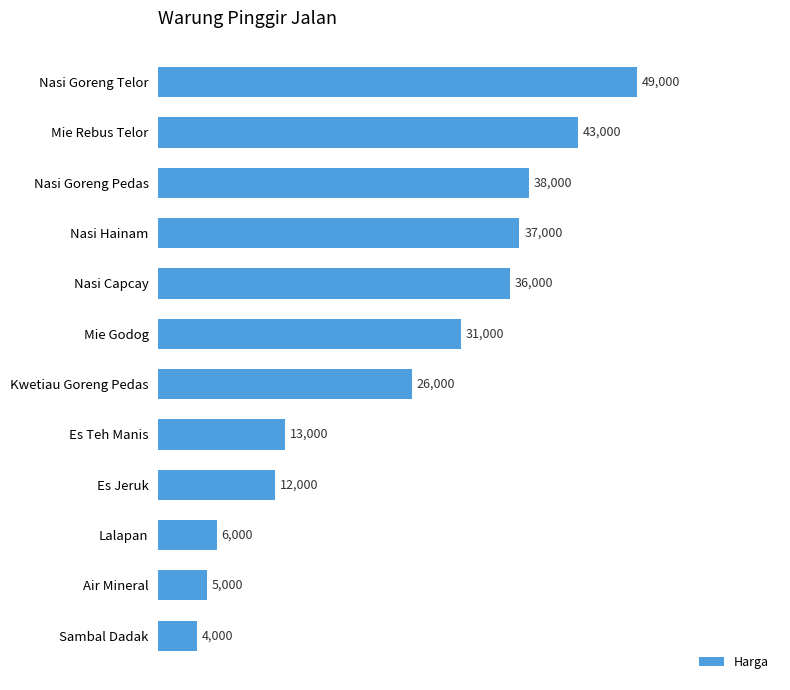

Rank the categories by value from lowest to highest.

Sambal Dadak, Air Mineral, Lalapan, Es Jeruk, Es Teh Manis, Kwetiau Goreng Pedas, Mie Godog, Nasi Capcay, Nasi Hainam, Nasi Goreng Pedas, Mie Rebus Telor, Nasi Goreng Telor